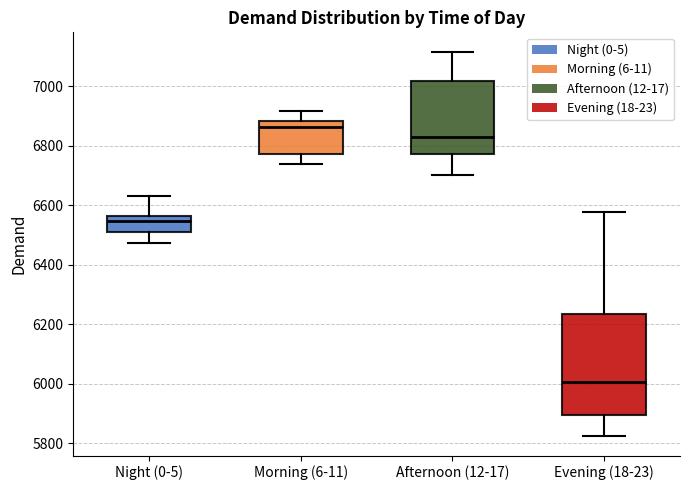

Reading left to right, transcribe this box plot: for each box, give where its median line is, the range the box spans, and where its two whiskers end, as read against the y-axis. The values are not printed on the chart, so give them approximately, as read against the axis.

Night (0-5): median 6540, box 6500 to 6560, whiskers 6480 to 6620
Morning (6-11): median 6860, box 6780 to 6880, whiskers 6740 to 6920
Afternoon (12-17): median 6840, box 6780 to 7020, whiskers 6700 to 7120
Evening (18-23): median 6000, box 5900 to 6240, whiskers 5820 to 6580